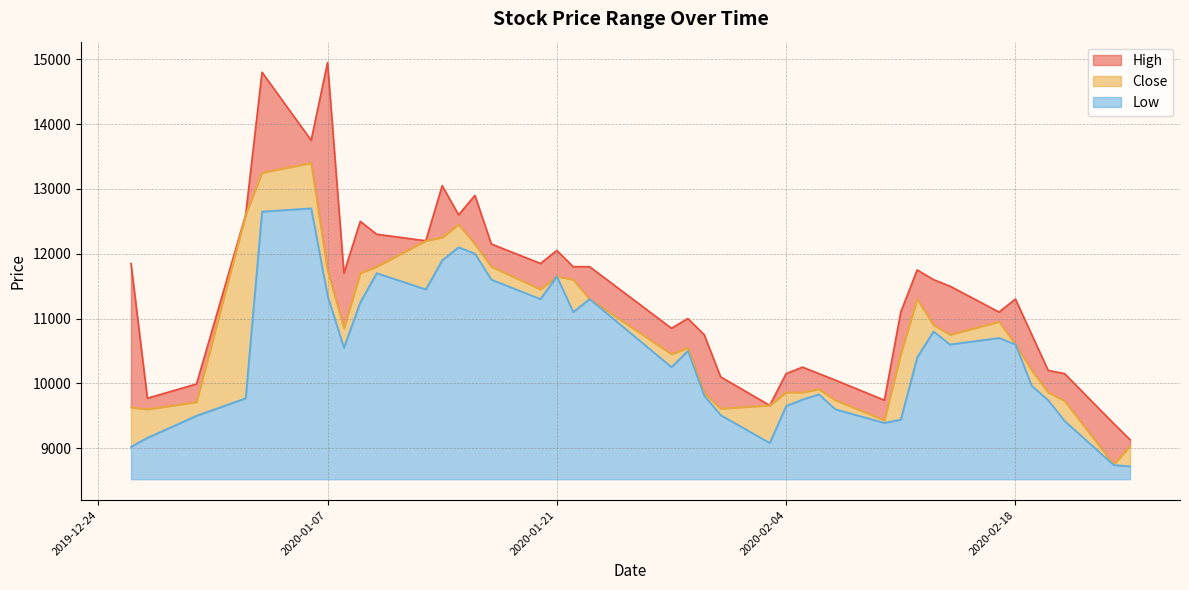

In Low, how many points are lower than both neighbors (excluding endpoints)?

8